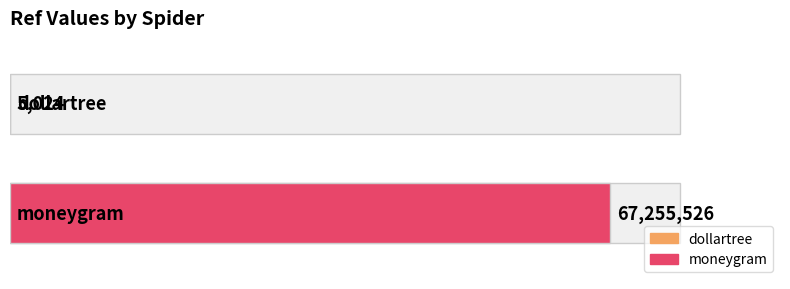

What is the maximum value shown in the chart?

67255526